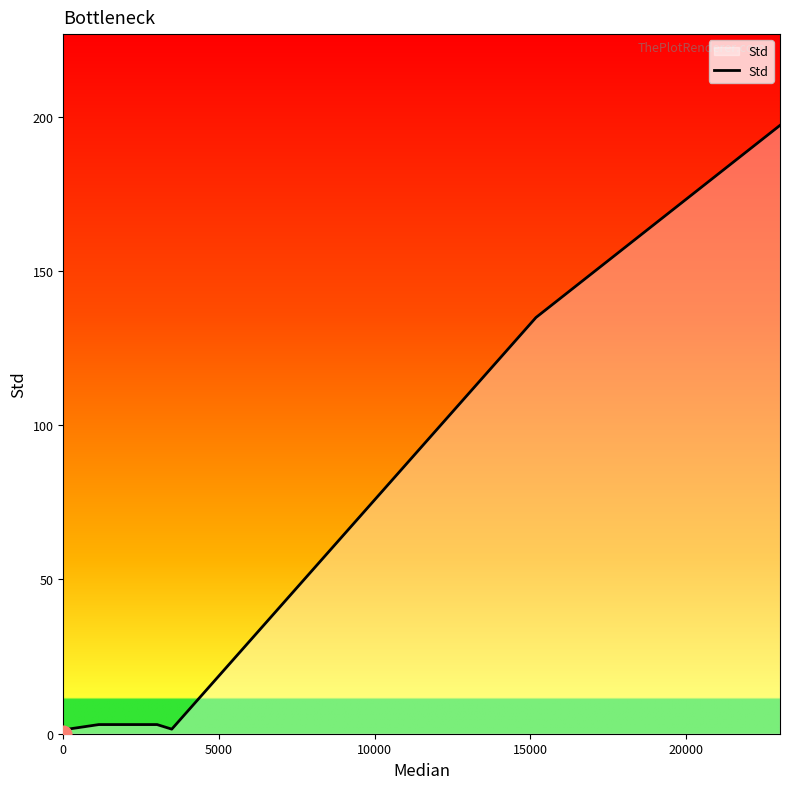

Reading left to right, transcribe all the data shown in this chart.

0.0	0.0	0.0	0.0	1.5	3.0	3.0	3.0	1.5	134.9	197.2